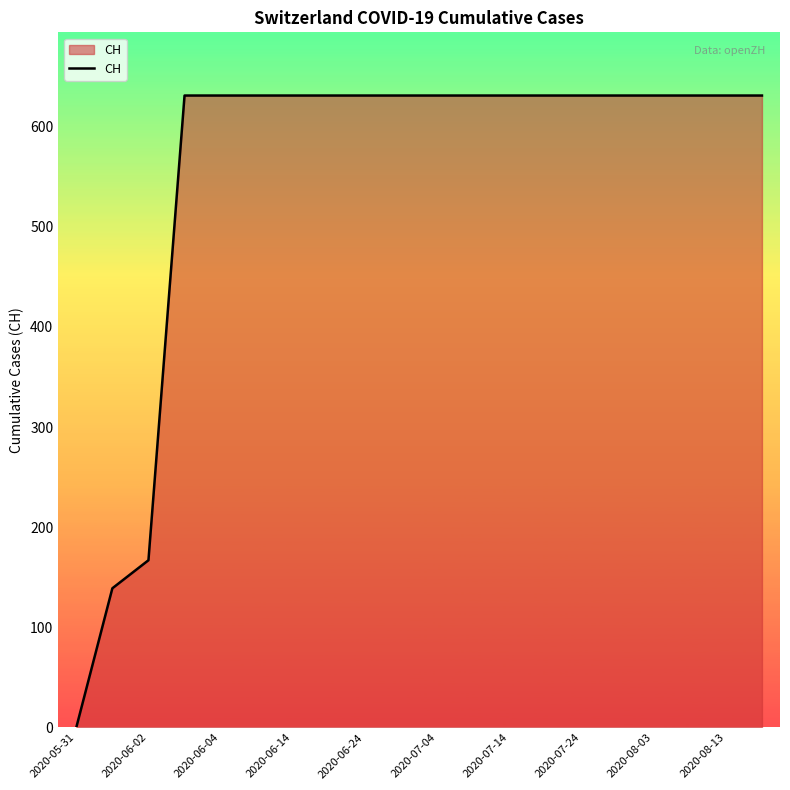

What is the difference between the maximum and minimum values?

631